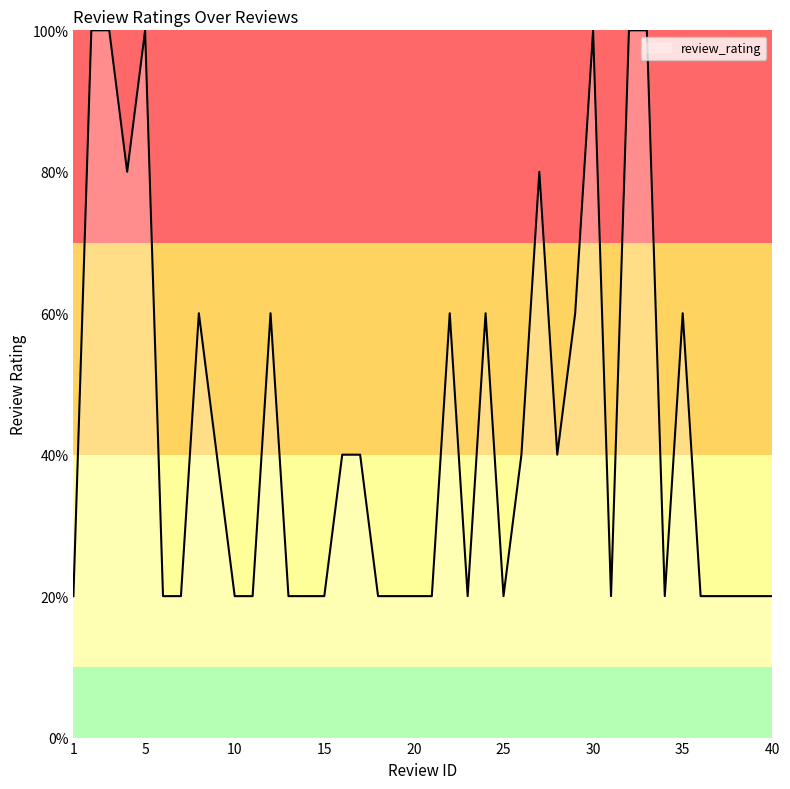

True or false: there are more than 0 points higher than both neighbors.

True